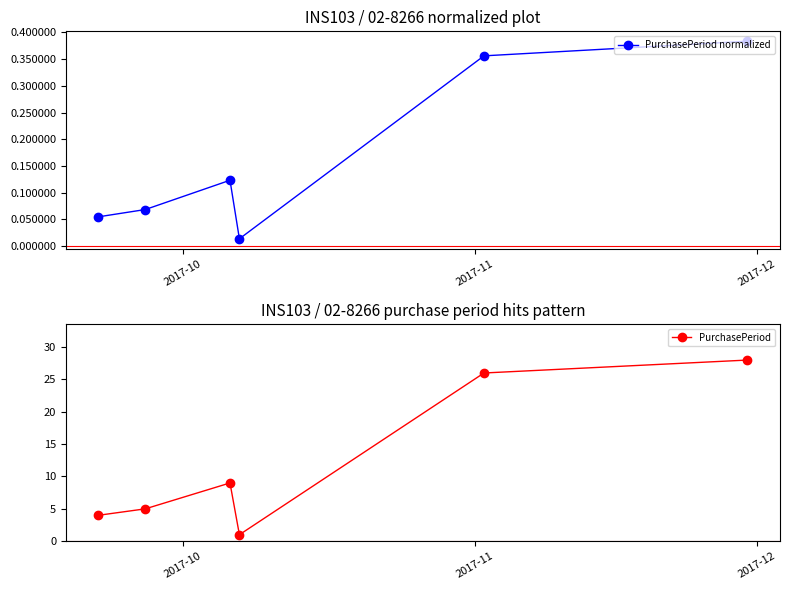

In PurchasePeriod normalized, how many points are lower than both neighbors (excluding endpoints)?

1